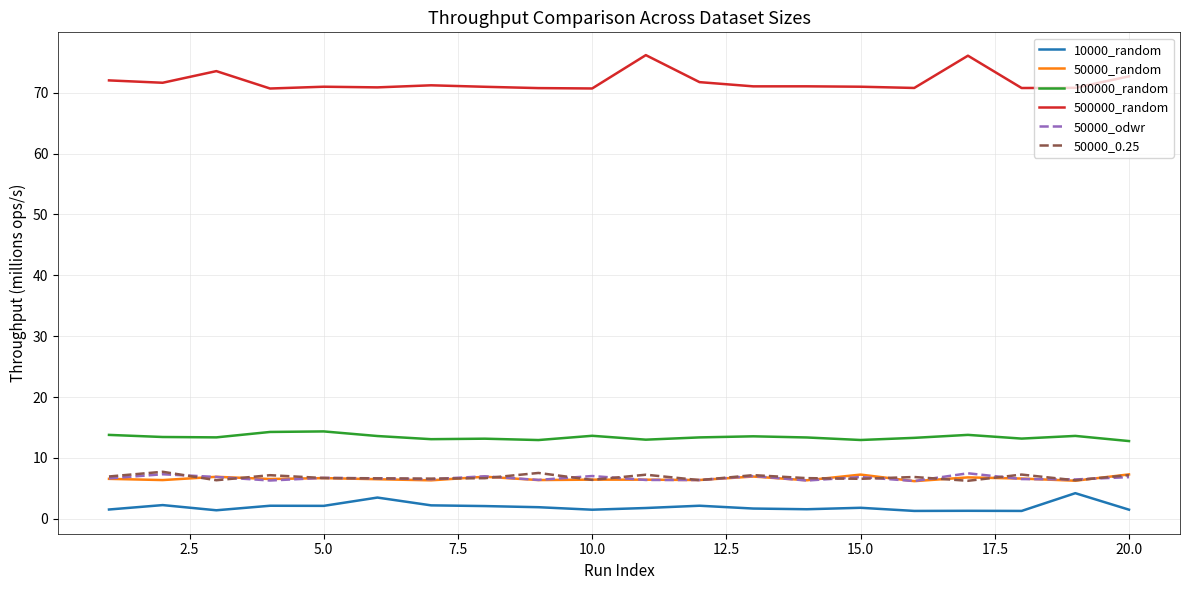

What is the minimum value for 100000_random?

12.8